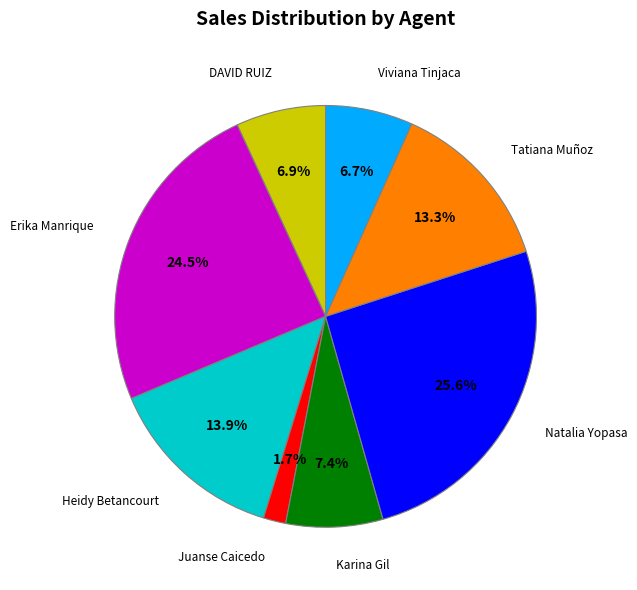

How much of the chart is everything except Juanse Caicedo?

98.3%